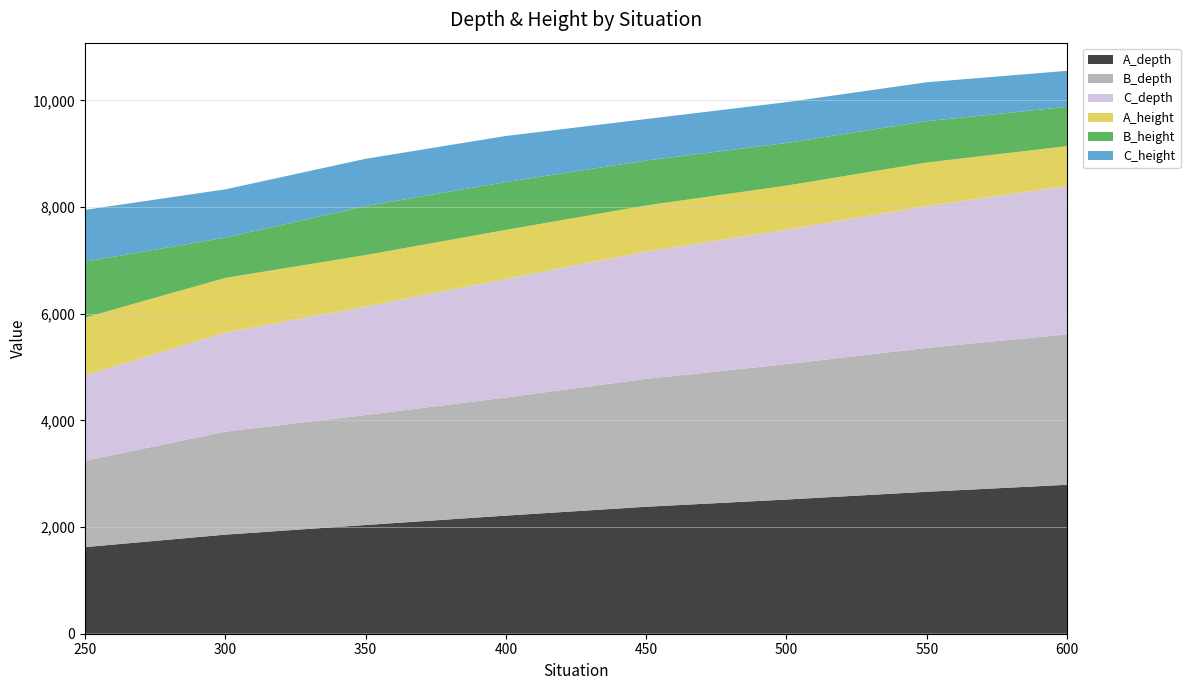

Reading right to left, list all the values displayed in this chart.

A_depth: 2793.0	2662.0	2516.5	2380.9	2214.9	2038.8	1857.9	1623.9
B_depth: 2821.6	2698.4	2539.5	2398.3	2214.9	2062.2	1932.0	1619.3
C_depth: 2781.1	2660.1	2519.2	2387.3	2226.0	2033.1	1858.2	1602.0
A_height: 748.0	815.3	828.1	864.5	916.9	966.4	1024.1	1081.9
B_height: 736.6	775.5	798.7	842.5	897.9	918.4	756.0	1049.1
C_height: 675.6	729.5	765.8	778.1	863.4	887.0	904.5	972.2